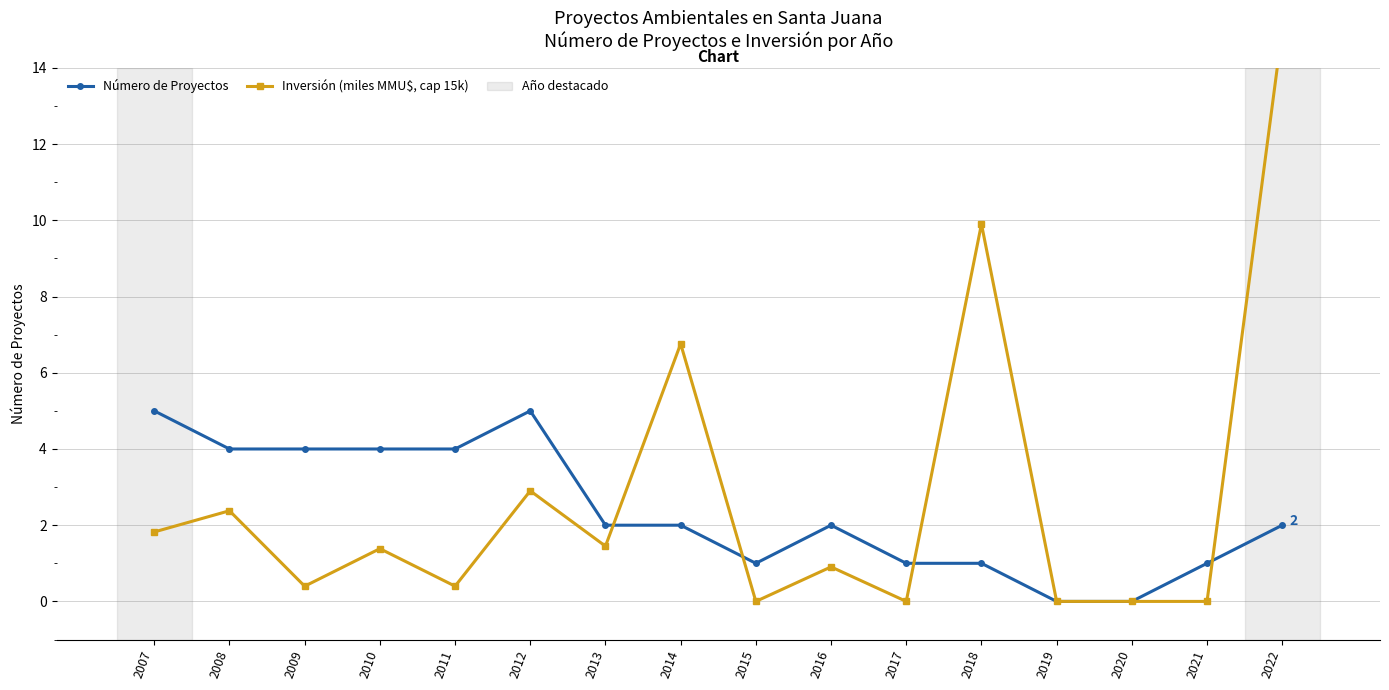

True or false: Número de Proyectos and Inversión (miles MMU$, cap 15k) intersect in this chart.

True